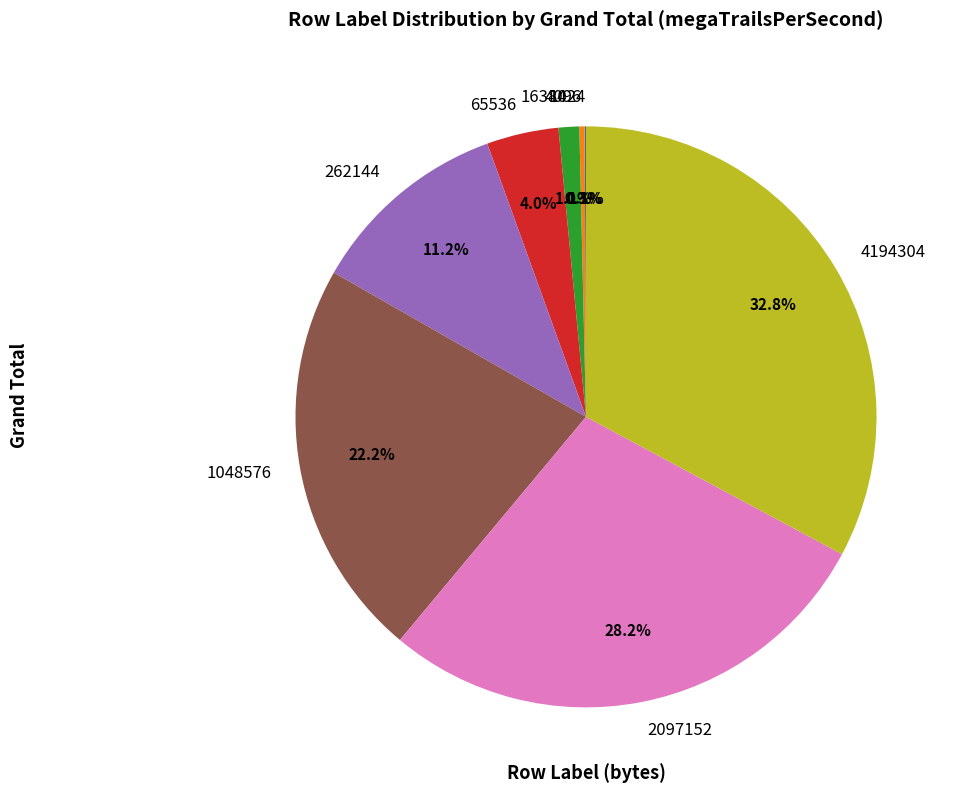

Is there a majority slice in this chart?

No